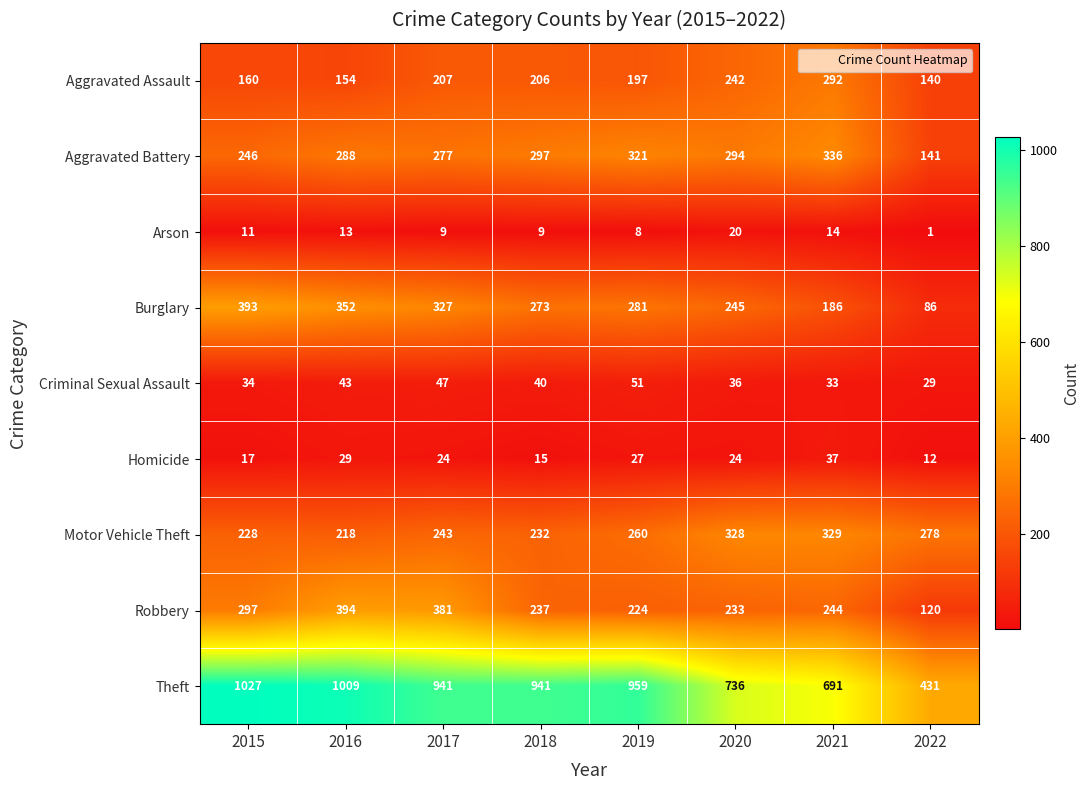

At how many categories does at least one series exceed 224?

8